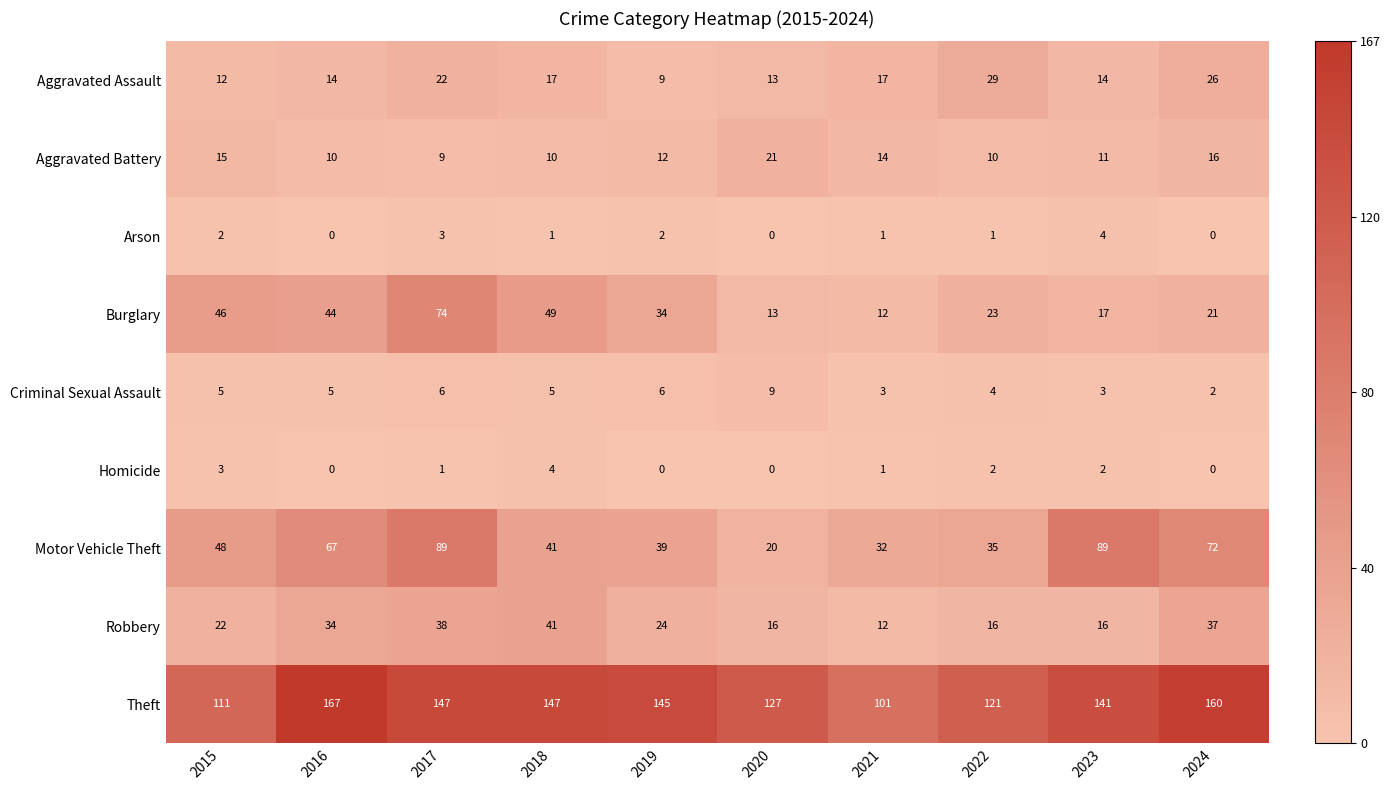

Which series has the largest total across all categories?

Theft